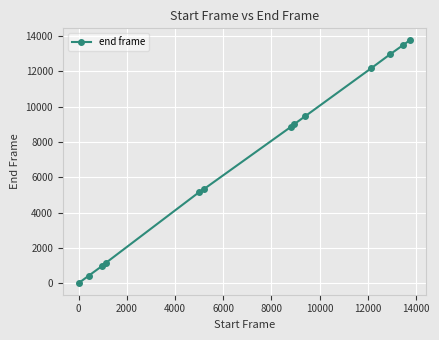

How many categories are shown in the chart?

13